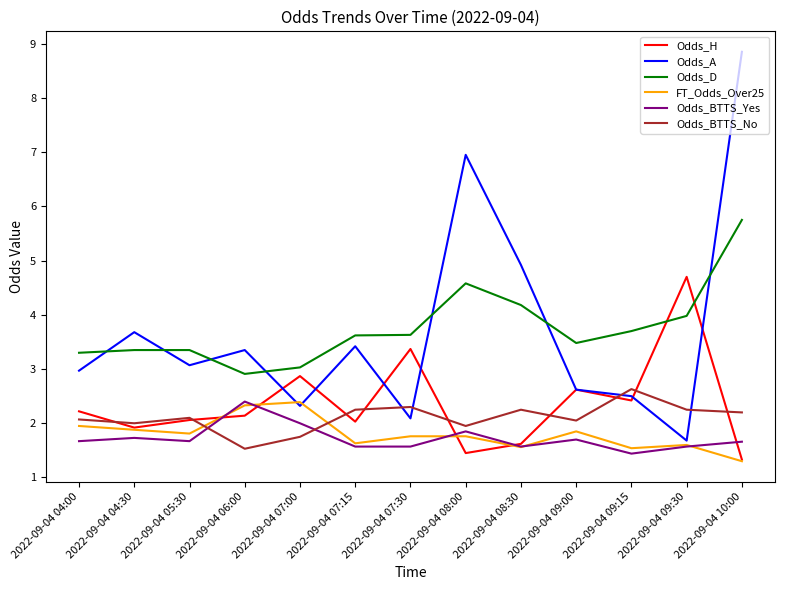

What is the difference between the highest and lowest values at 2022-09-04 09:00?

1.8